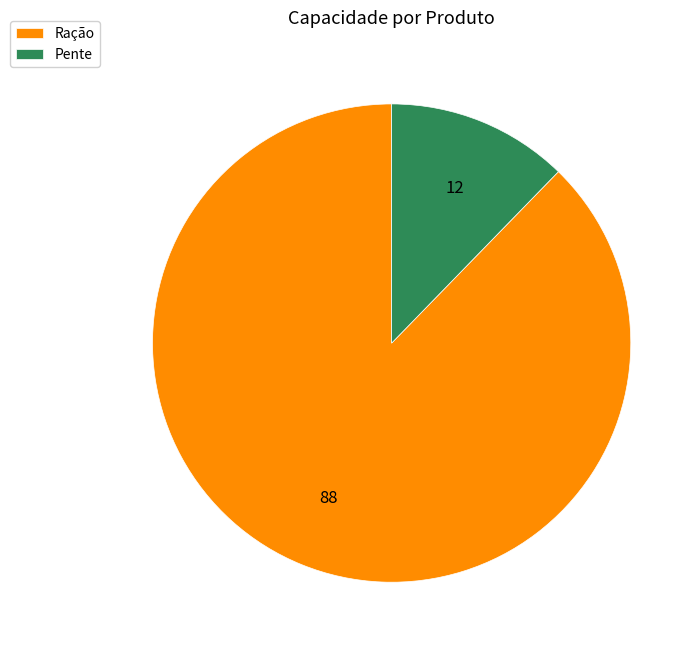

Do Pente and Ração together represent more than half of the pie?

Yes